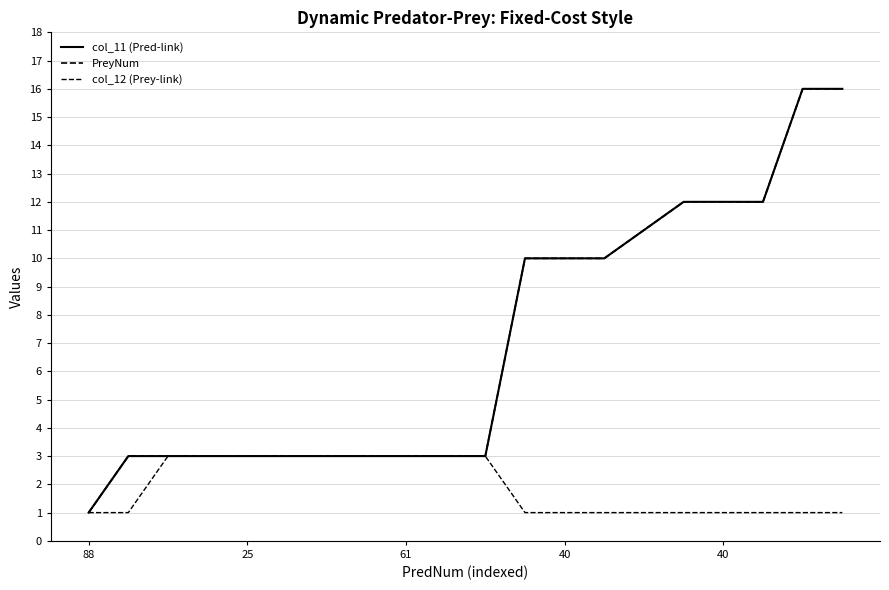

How many lines are shown in the chart?

3